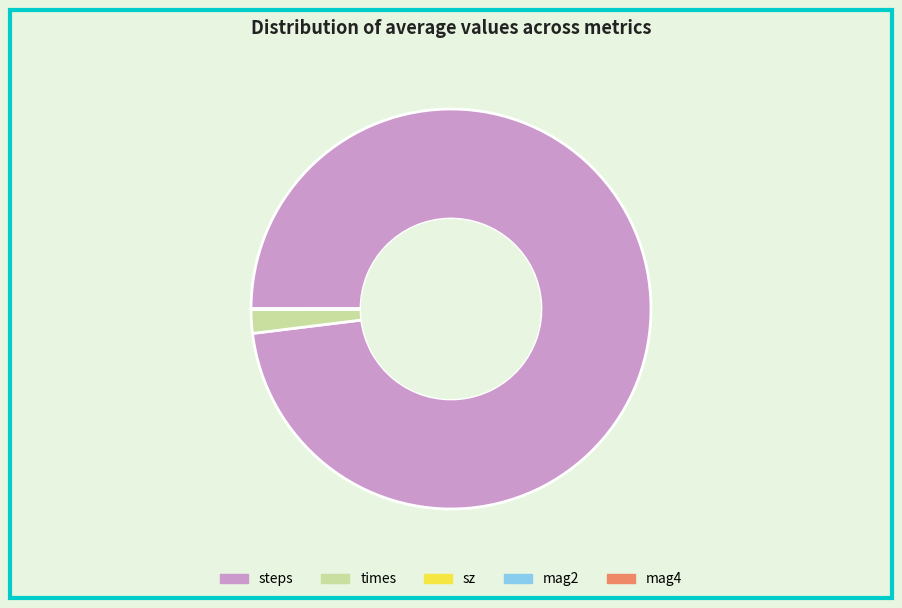

Which category has the biggest portion of the pie?

steps